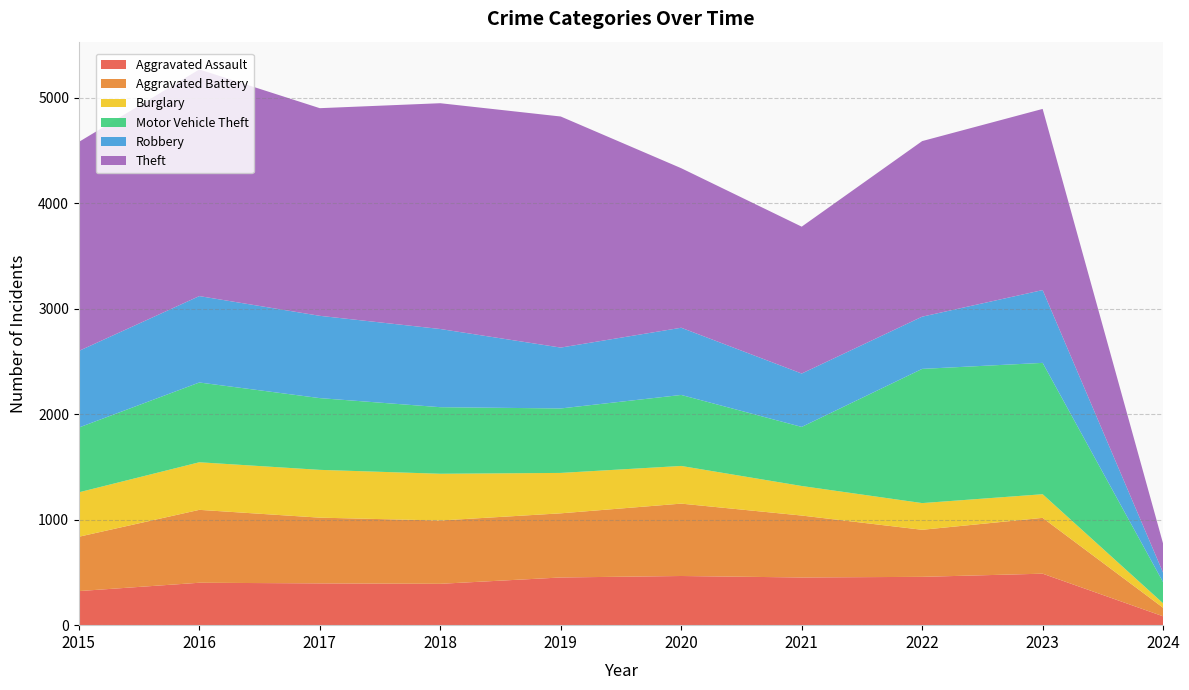

Reading left to right, extract all data points from this chart.

Aggravated Assault: 2015=323	2016=402	2017=396	2018=392	2019=452	2020=466	2021=452	2022=458	2023=488	2024=84
Aggravated Battery: 2015=515	2016=691	2017=623	2018=600	2019=608	2020=686	2021=587	2022=446	2023=529	2024=81
Burglary: 2015=421	2016=451	2017=453	2018=443	2019=383	2020=357	2021=280	2022=253	2023=224	2024=42
Motor Vehicle Theft: 2015=614	2016=756	2017=680	2018=631	2019=611	2020=673	2021=560	2022=1272	2023=1245	2024=200
Robbery: 2015=726	2016=819	2017=780	2018=741	2019=577	2020=637	2021=506	2022=495	2023=690	2024=90
Theft: 2015=1981	2016=2148	2017=1968	2018=2140	2019=2190	2020=1512	2021=1392	2022=1664	2023=1717	2024=275